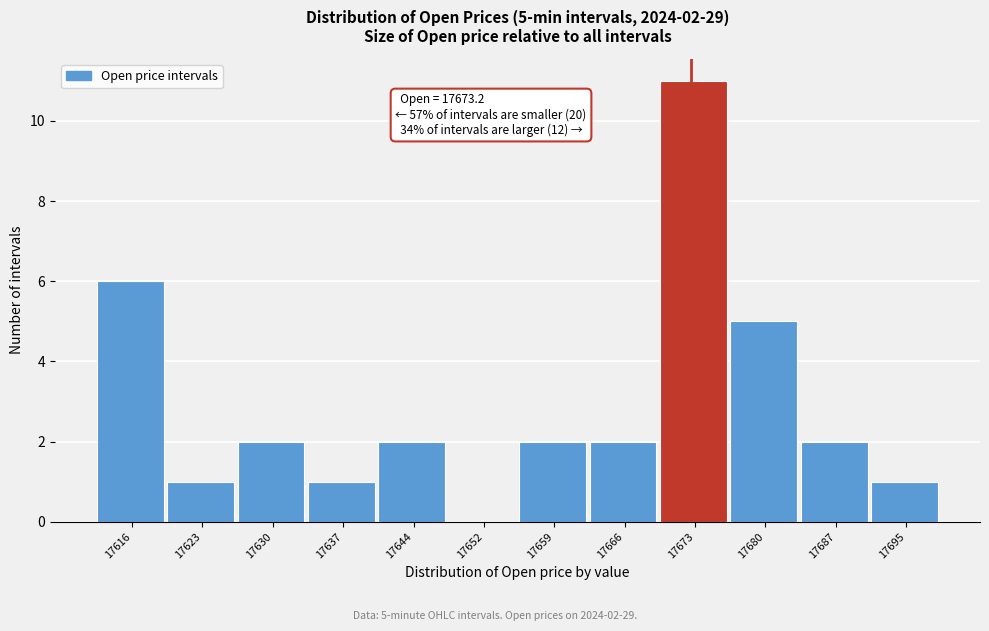

Reading left to right, transcribe all the data shown in this chart.

17616=6	17623=1	17630=2	17637=1	17644=2	17652=0	17659=2	17666=2	17673=11	17680=5	17687=2	17695=1